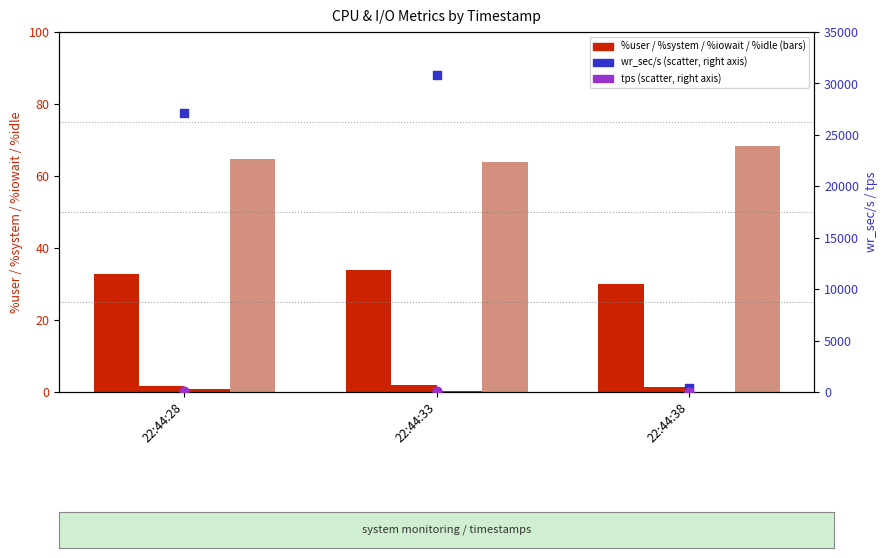

Which series has the largest total across all categories?

wr_sec/s